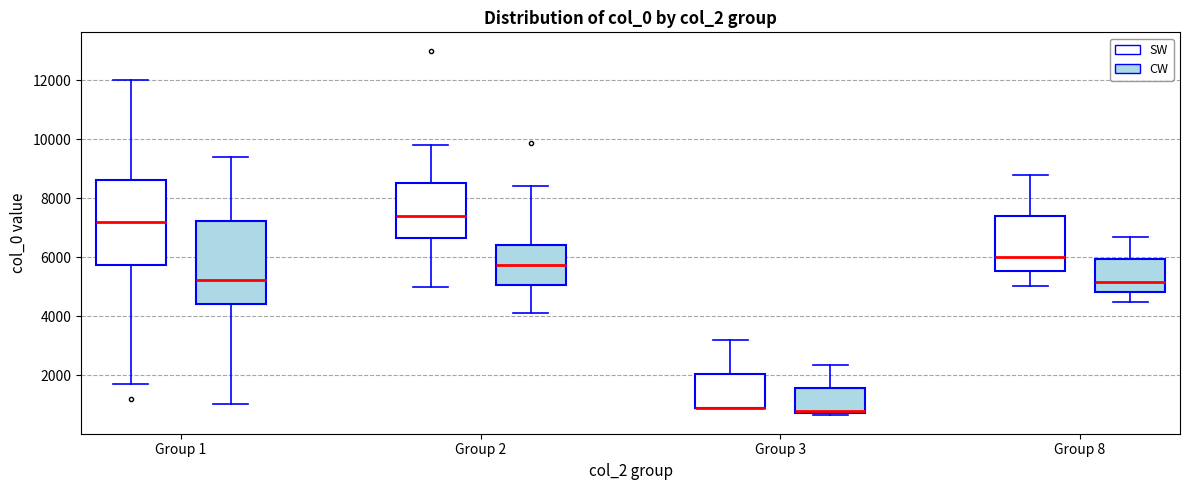

Reading left to right, transcribe this box plot: for each box, give where its median line is, the range the box spans, and where its two whiskers end, as read against the y-axis. The values are not printed on the chart, so give them approximately, as read against the axis.

Group 1 (SW): median 7200, box 5800 to 8600, whiskers 1800 to 12000
Group 1 (CW): median 5200, box 4400 to 7200, whiskers 1000 to 9400
Group 2 (SW): median 7400, box 6600 to 8600, whiskers 5000 to 9800
Group 2 (CW): median 5800, box 5000 to 6400, whiskers 4200 to 8400
Group 3 (SW): median 1000 (drawn on the box's lower edge), box 1000 to 2000, whiskers 1000 to 3200
Group 3 (CW): median 800 (just above the box's lower edge), box 800 to 1600, whiskers 600 to 2400
Group 8 (SW): median 6000, box 5600 to 7400, whiskers 5000 to 8800
Group 8 (CW): median 5200, box 4800 to 6000, whiskers 4600 to 6600